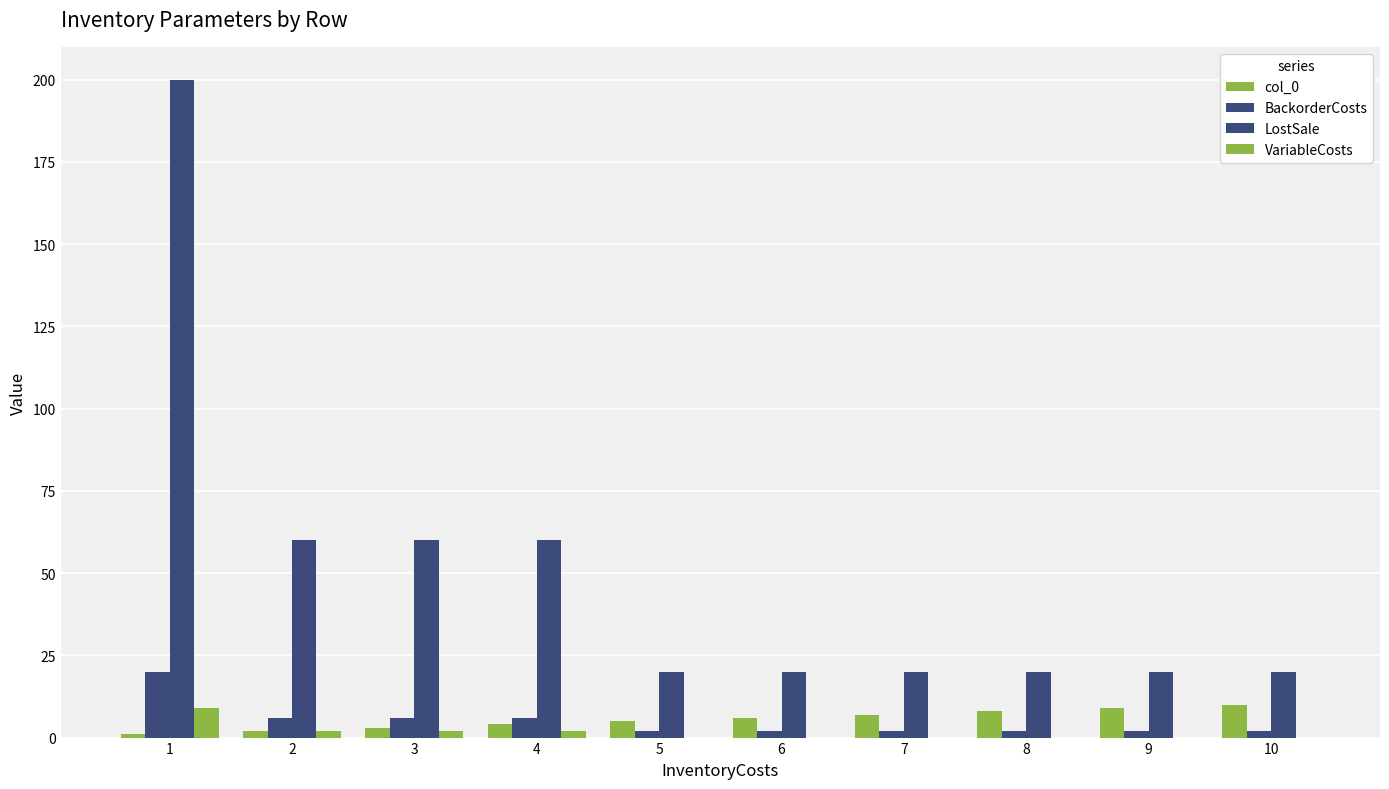

How many distinct data groups are displayed?

4